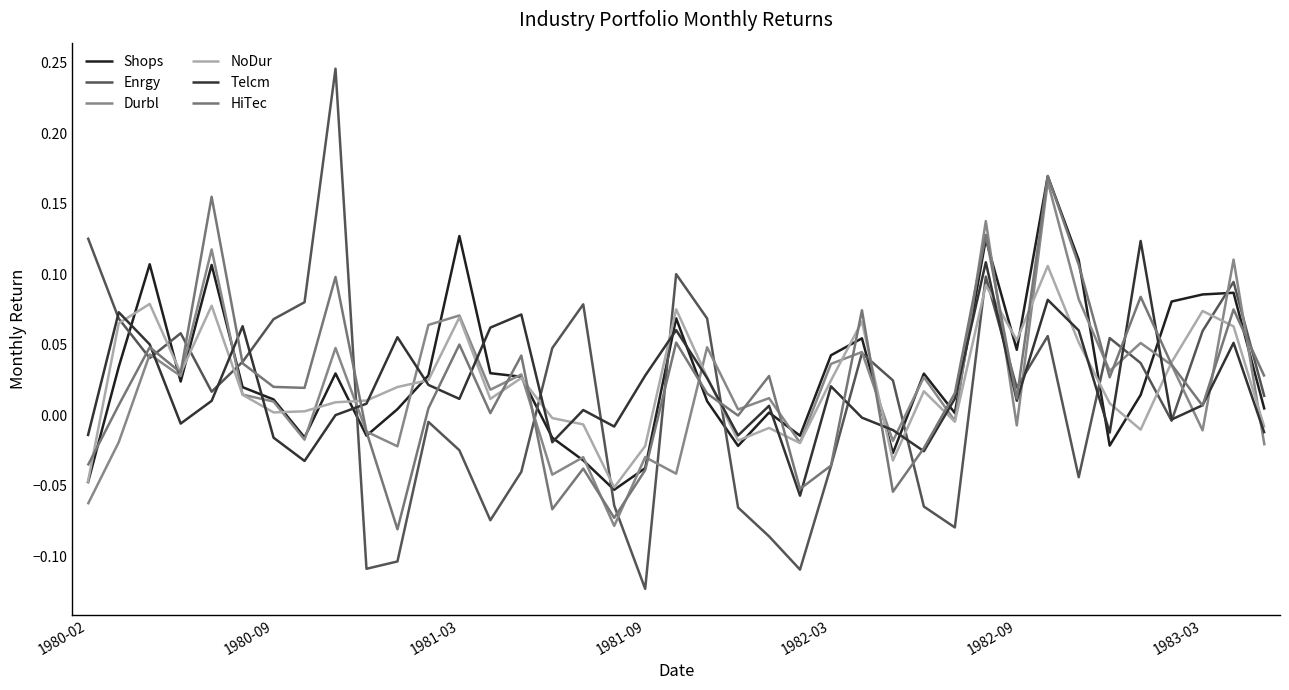

Reading left to right, what are all the values shown in this chart?

Shops: -0.0	0.0	0.1	0.0	0.1	0.0	0.0	-0.0	0.0	-0.0	0.0	0.0	0.1	0.0	0.0	-0.0	-0.0	-0.1	-0.0	0.1	0.0	-0.0	0.0	-0.0	0.0	0.1	-0.0	0.0	0.0	0.1	0.0	0.2	0.1	-0.0	0.0	0.1	0.1	0.1	0.0
Enrgy: 0.1	0.1	0.0	0.1	0.0	0.0	0.1	0.1	0.2	-0.1	-0.1	-0.0	-0.0	-0.1	-0.0	0.0	0.1	-0.1	-0.1	0.1	0.1	-0.1	-0.1	-0.1	-0.0	0.0	0.0	-0.1	-0.1	0.1	0.0	0.1	-0.0	0.1	0.0	-0.0	0.1	0.1	0.0
Durbl: -0.1	-0.0	0.0	0.0	0.1	0.0	0.0	-0.0	0.0	-0.0	-0.0	0.1	0.1	0.0	0.0	-0.0	-0.0	-0.1	-0.0	-0.0	0.0	0.0	0.0	-0.0	0.0	0.0	-0.0	0.0	-0.0	0.1	-0.0	0.2	0.1	0.0	0.1	0.0	-0.0	0.1	-0.0
NoDur: -0.0	0.1	0.1	0.0	0.1	0.0	0.0	0.0	0.0	0.0	0.0	0.0	0.1	0.0	0.0	-0.0	-0.0	-0.1	-0.0	0.1	0.0	-0.0	-0.0	-0.0	0.0	0.1	-0.0	0.0	-0.0	0.1	0.1	0.1	0.1	0.0	-0.0	0.0	0.1	0.1	-0.0
Telcm: -0.0	0.1	0.1	-0.0	0.0	0.1	-0.0	-0.0	0.0	0.0	0.1	0.0	0.0	0.1	0.1	-0.0	0.0	-0.0	0.0	0.1	0.0	-0.0	0.0	-0.1	0.0	-0.0	-0.0	-0.0	0.0	0.1	0.0	0.1	0.1	-0.0	0.1	-0.0	0.0	0.1	-0.0
HiTec: -0.0	0.0	0.0	0.0	0.2	0.0	0.0	0.0	0.1	-0.0	-0.1	0.0	0.1	0.0	0.0	-0.1	-0.0	-0.1	-0.0	0.1	0.0	-0.0	0.0	-0.1	-0.0	0.1	-0.1	-0.0	0.0	0.1	0.0	0.2	0.1	0.0	0.1	0.0	0.0	0.1	0.0